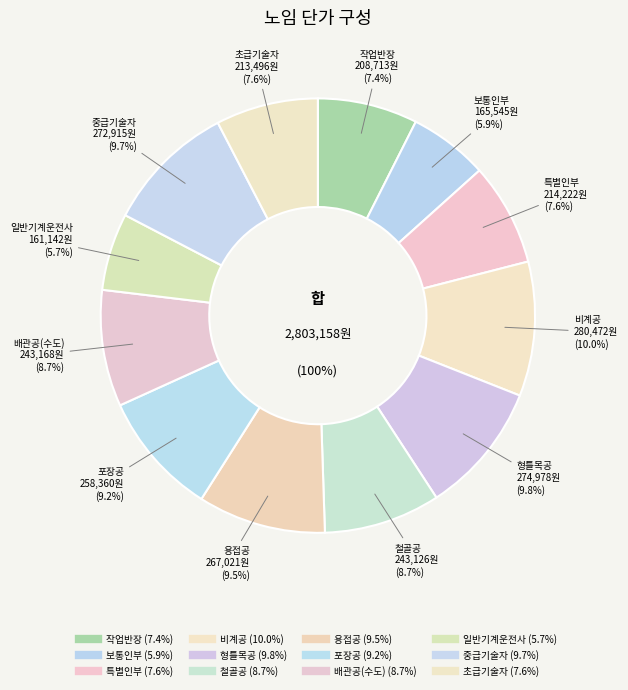

Does any single category account for the majority?

No